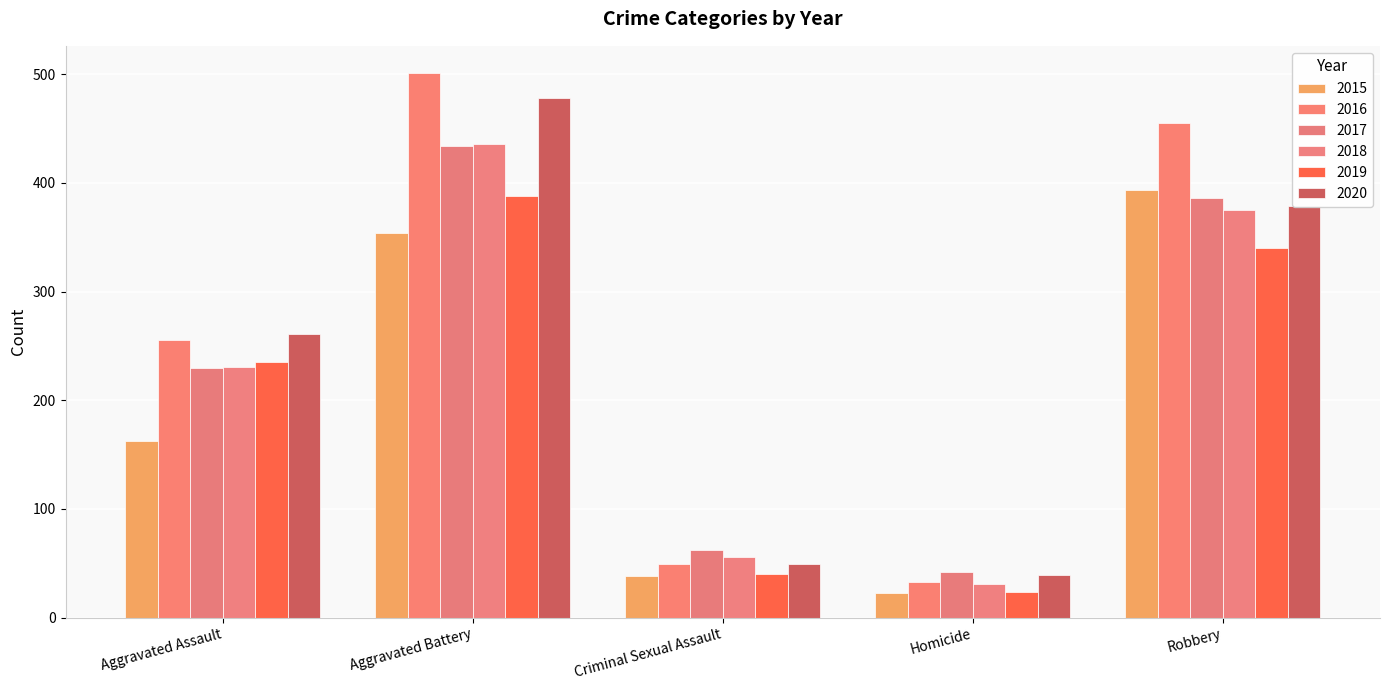

Reading right to left, transcribe all the data shown in this chart.

2015: 393	23	38	354	163
2016: 455	33	49	501	255
2017: 386	42	62	434	230
2018: 375	31	56	436	231
2019: 340	24	40	388	235
2020: 379	39	49	478	261